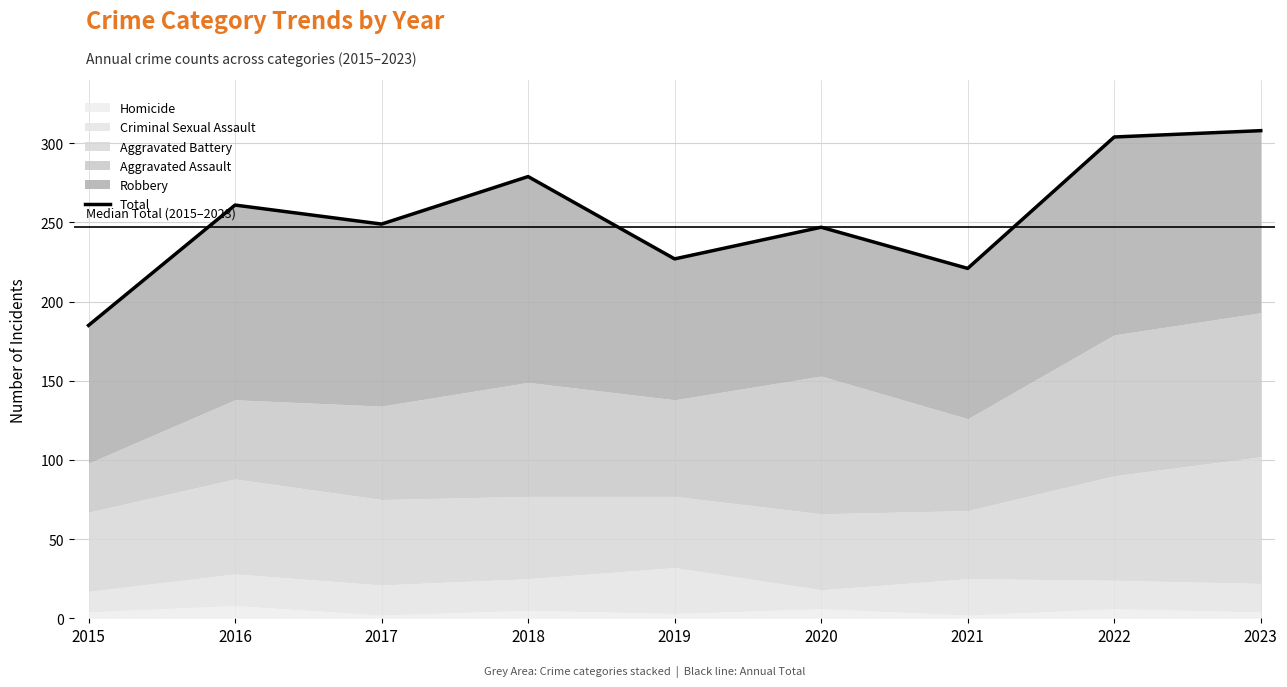

Between 2023 and 2016, which is larger?

2023